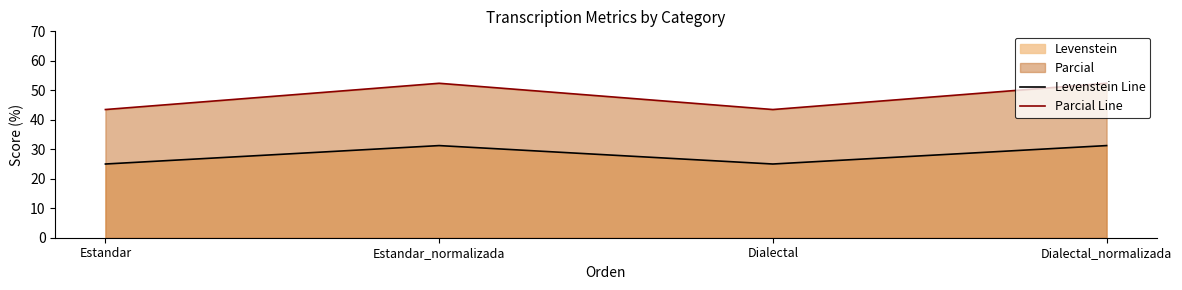

Which category has the highest value across all series?

Estandar_normalizada